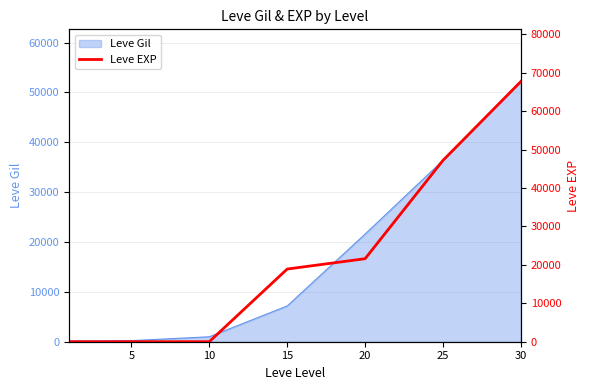

What is the value of the 1st point from the left?

1